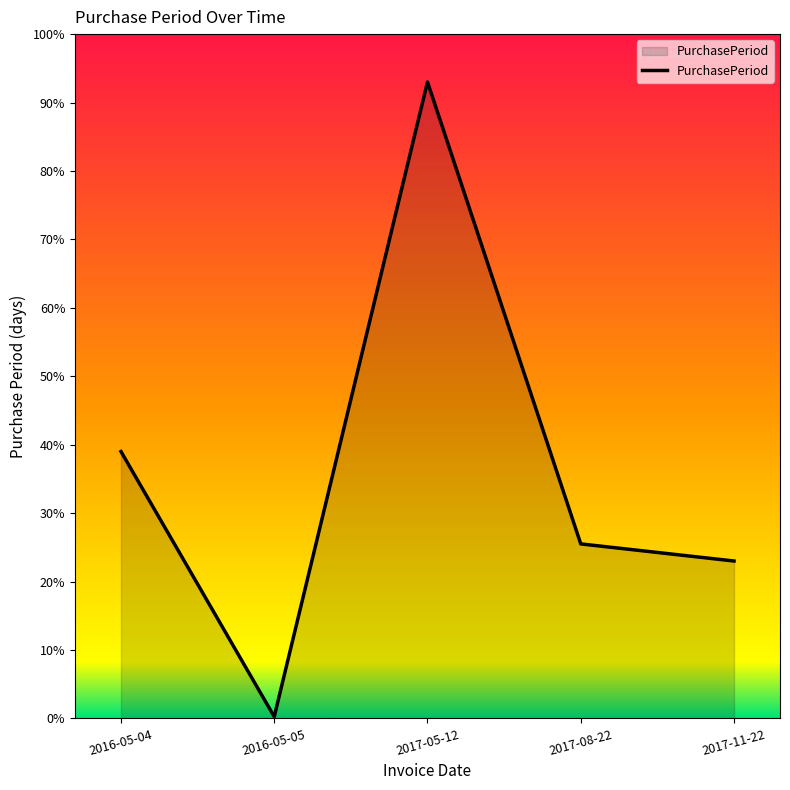

Rank the categories by value from lowest to highest.

2016-05-05, 2017-11-22, 2017-08-22, 2016-05-04, 2017-05-12